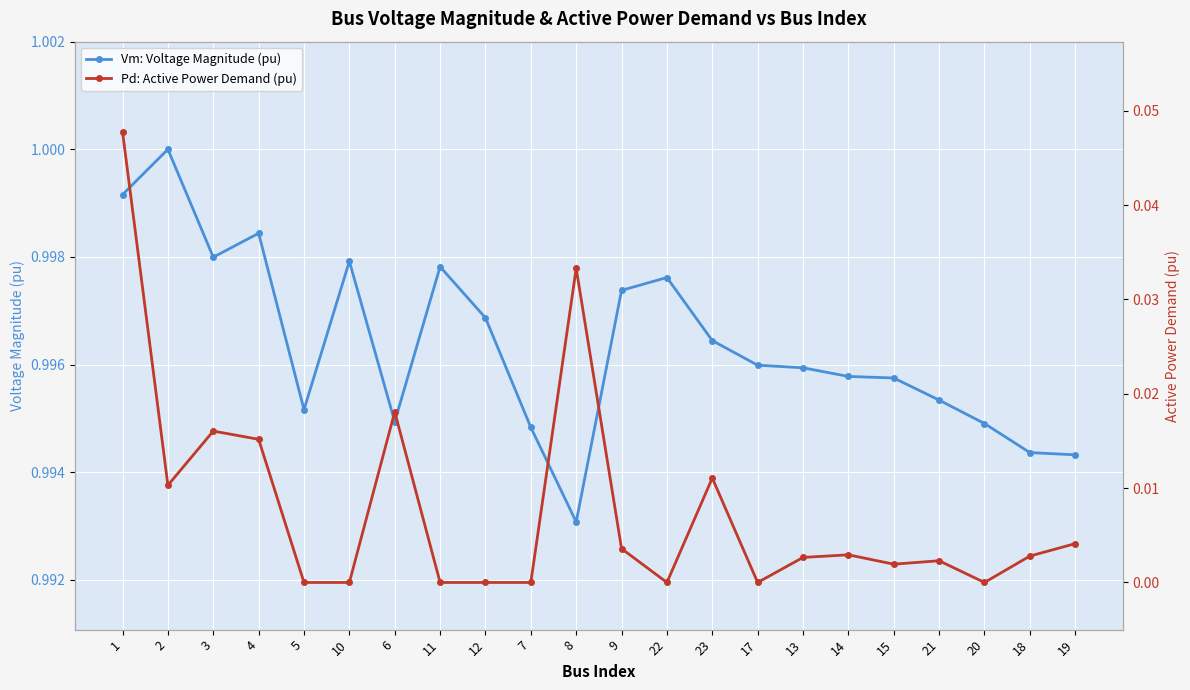

What is the label of the 16th point from the left?

13